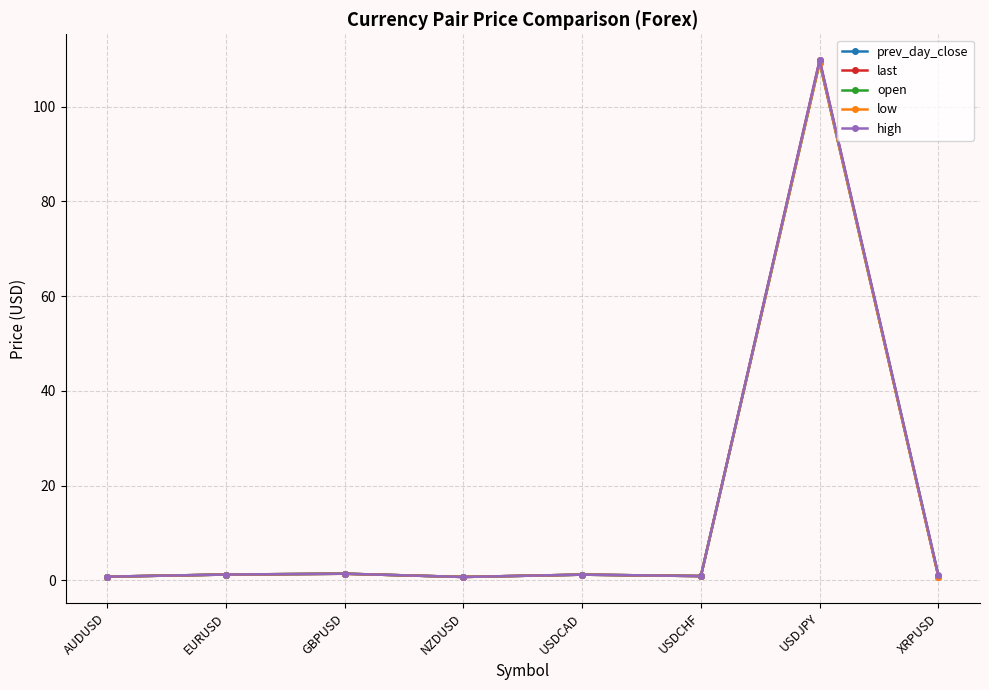

What is the minimum value shown in the chart?

0.7